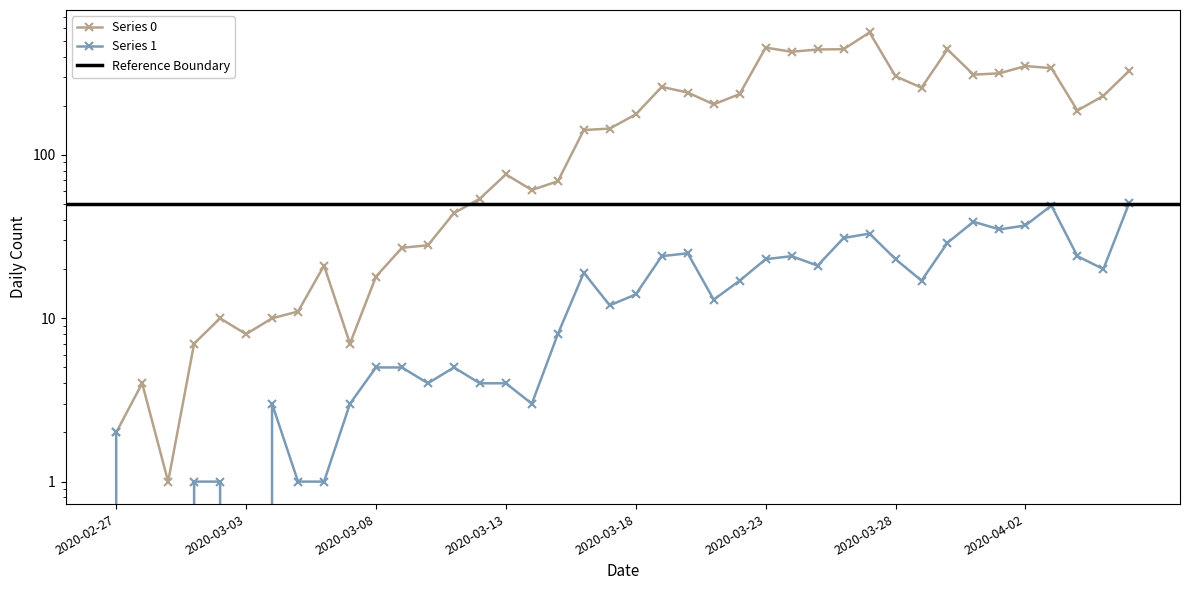

At which label does Series 0 first exceed 177?

2020-03-19